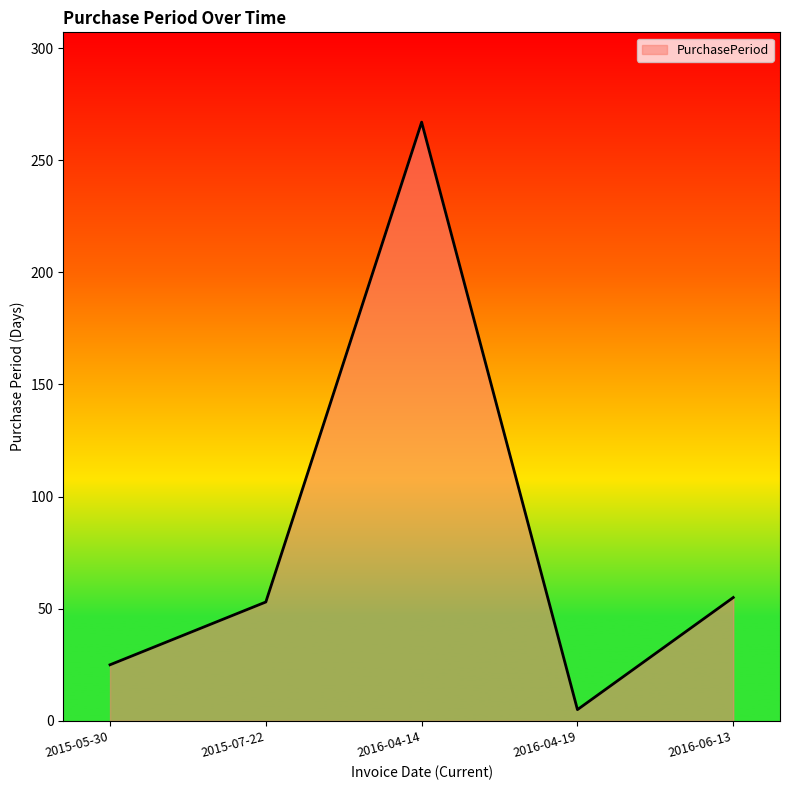

What is the smallest value displayed?

5